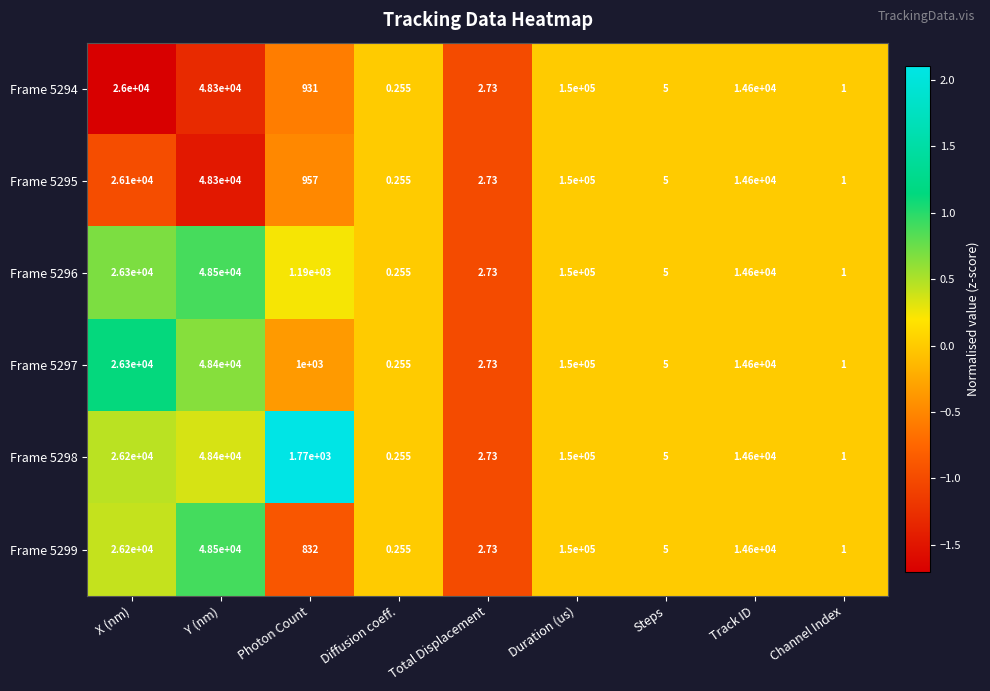

Rank the categories by Frame 5297 value from highest to lowest.

Duration (us), Y (nm), X (nm), Track ID, Photon Count, Steps, Total Displacement, Channel Index, Diffusion coeff.